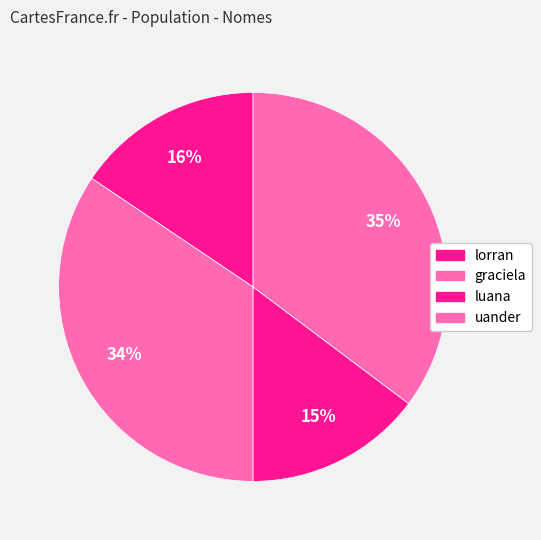

Is there a majority slice in this chart?

No